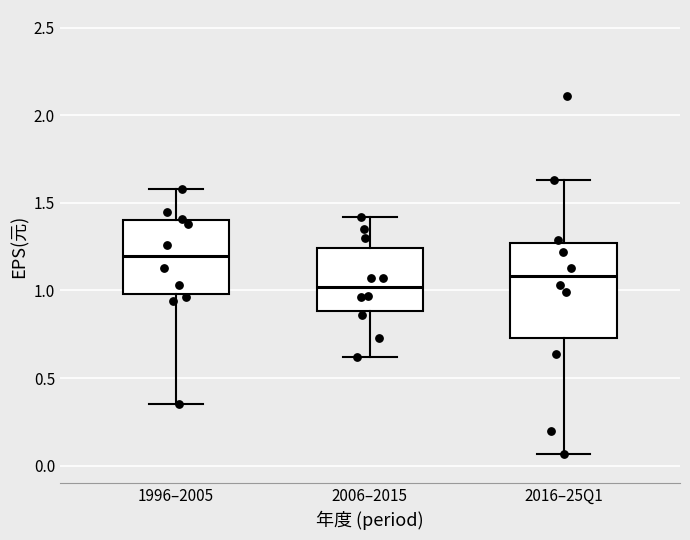

Where does the upper whisker of the box for 2016–25Q1 end on the y-axis? The values are not printed on the chart, so give them approximately, as read against the axis.

1.65